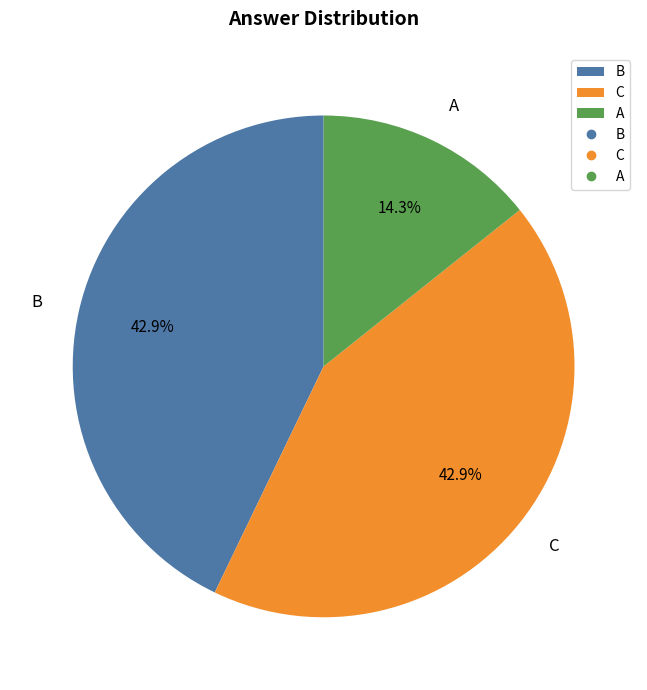

Count the number of slices in the pie.

3